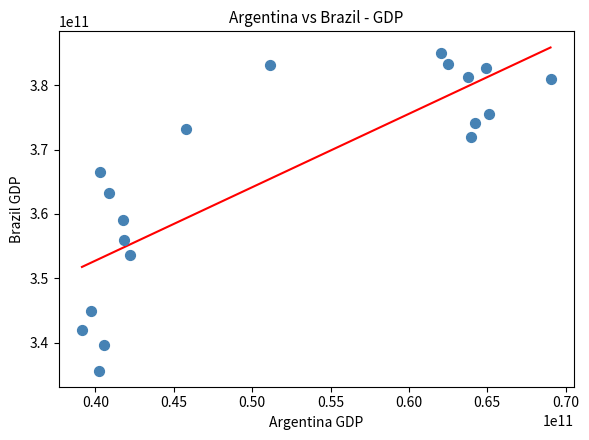

What Y value in the scatter plot is closest to 360344489695?

359034022871.5